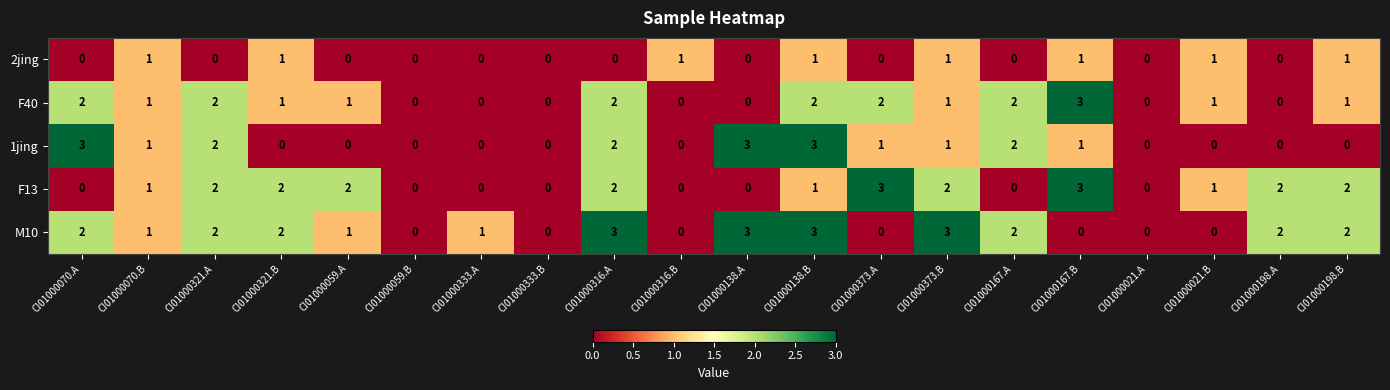

Where does the F40 series first go above 1?

CI01000070.A